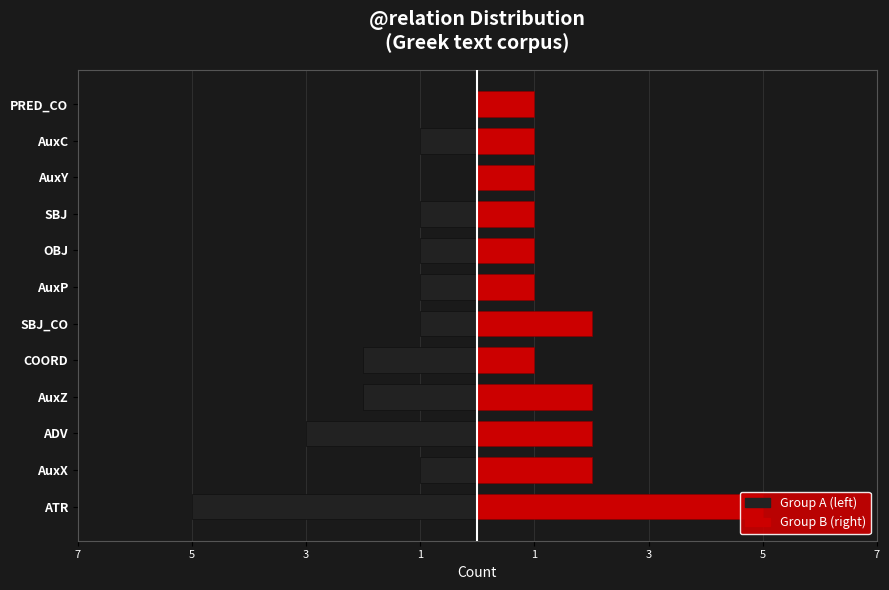

Where is right (even positions) nearest to the value 3?

5